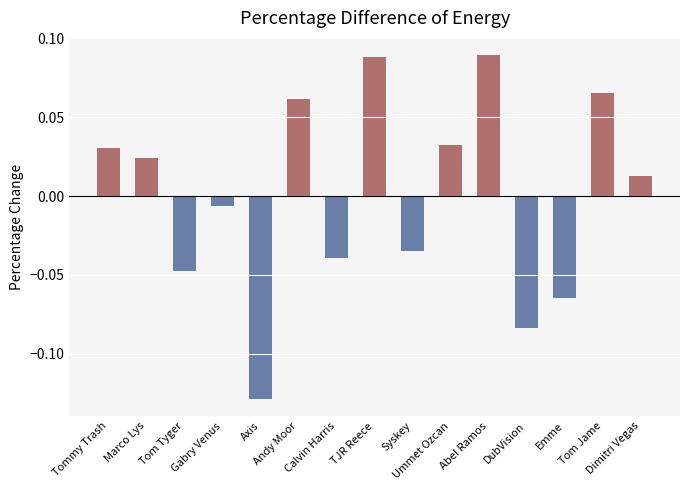

How many bars are there in total?

15